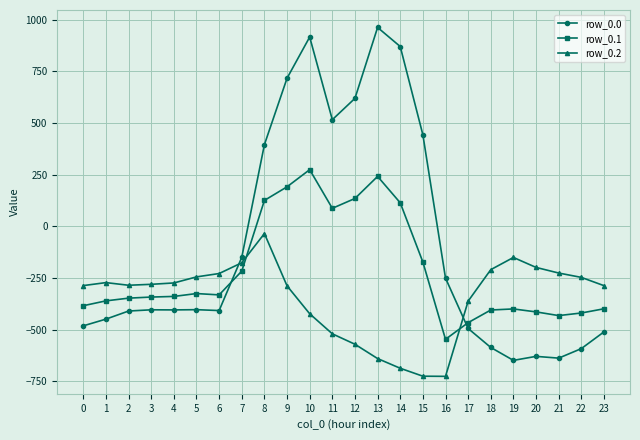

True or false: row_0.2 has more than 0 points higher than both neighbors.

True